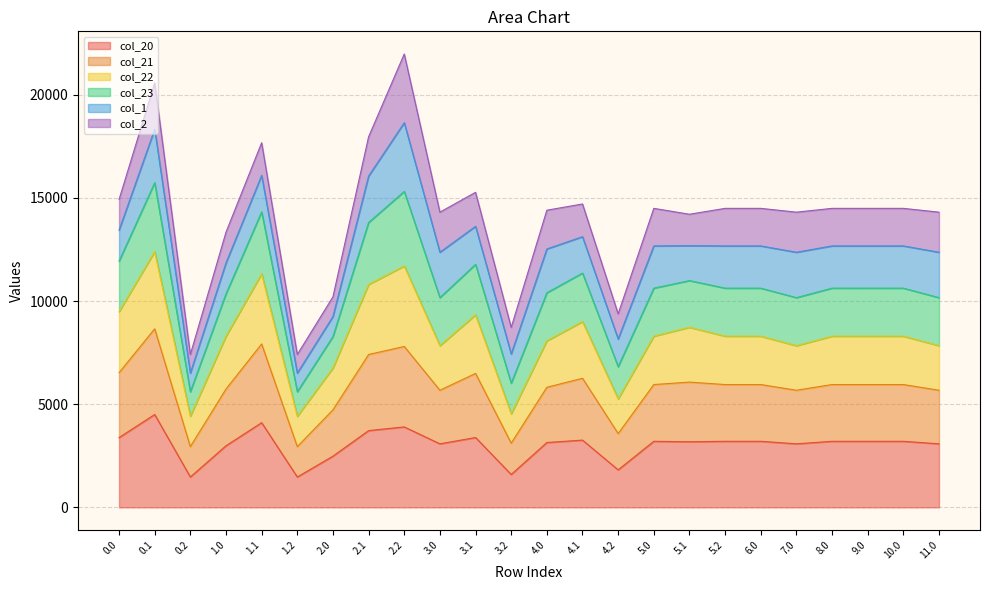

Does the chart have visible grid lines?

Yes